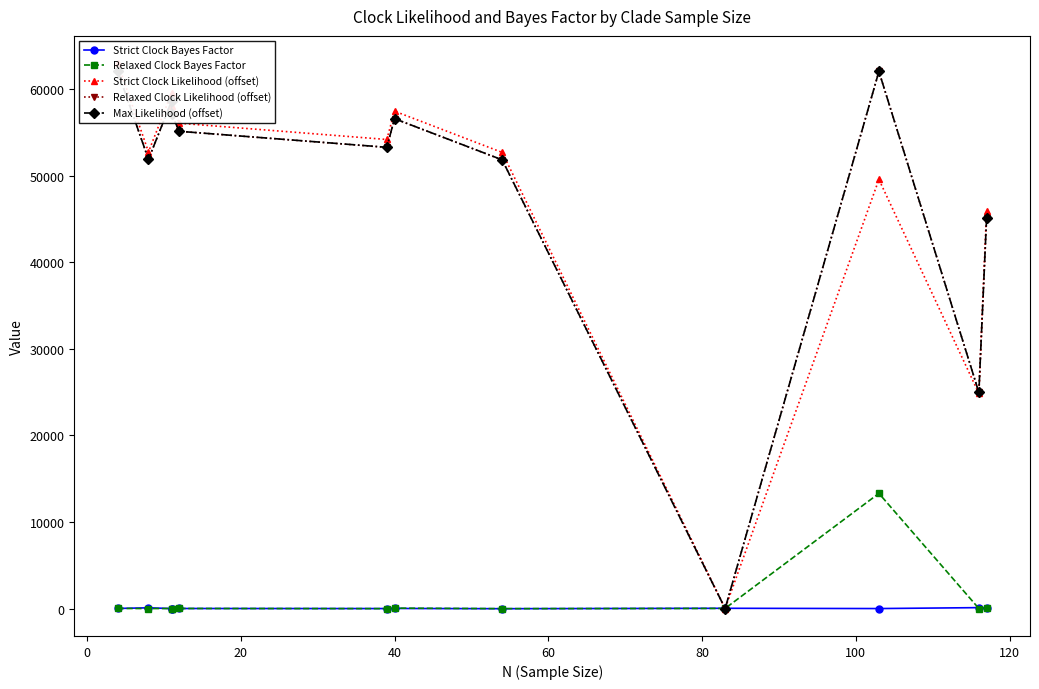

What is the average value of the Max Likelihood (offset) series?

48203.8